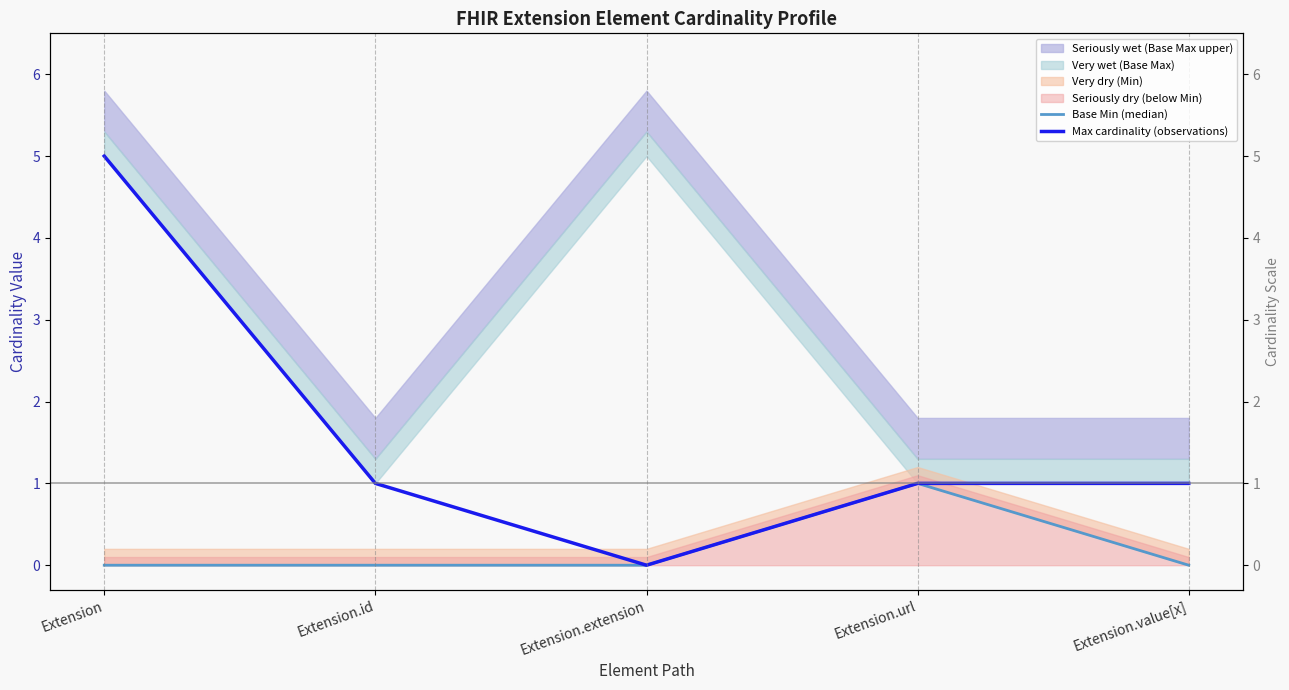

Where is Base Min (median) nearest to the value 0?

Extension